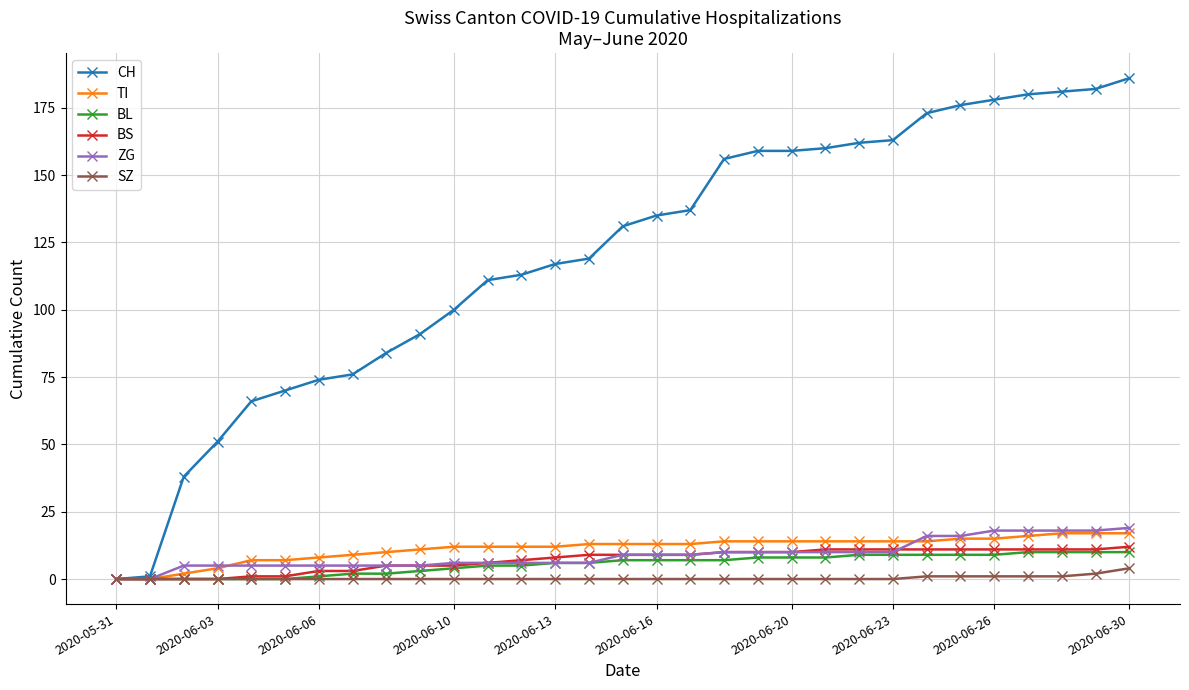

What is the maximum value for CH?

186